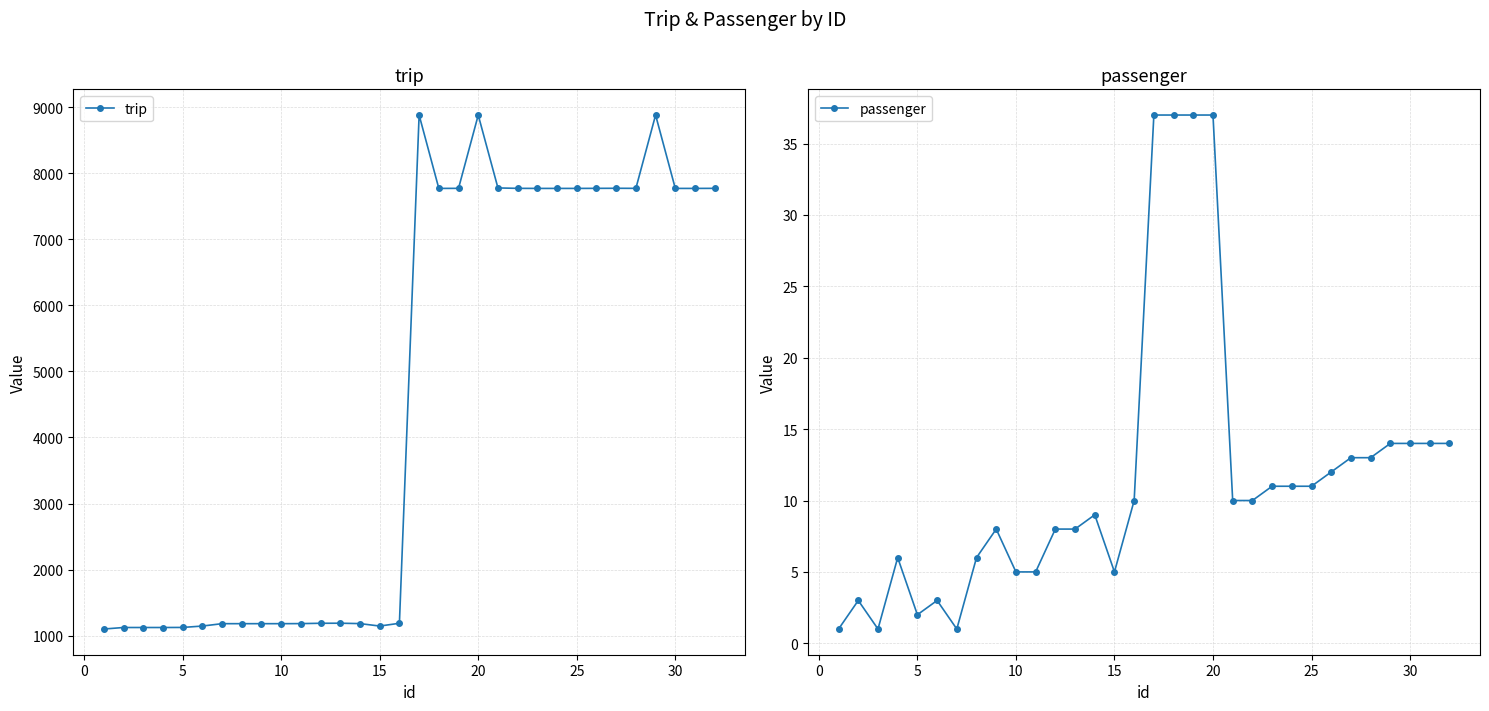

What is the difference between the maximum and minimum values in the trip series?

7782